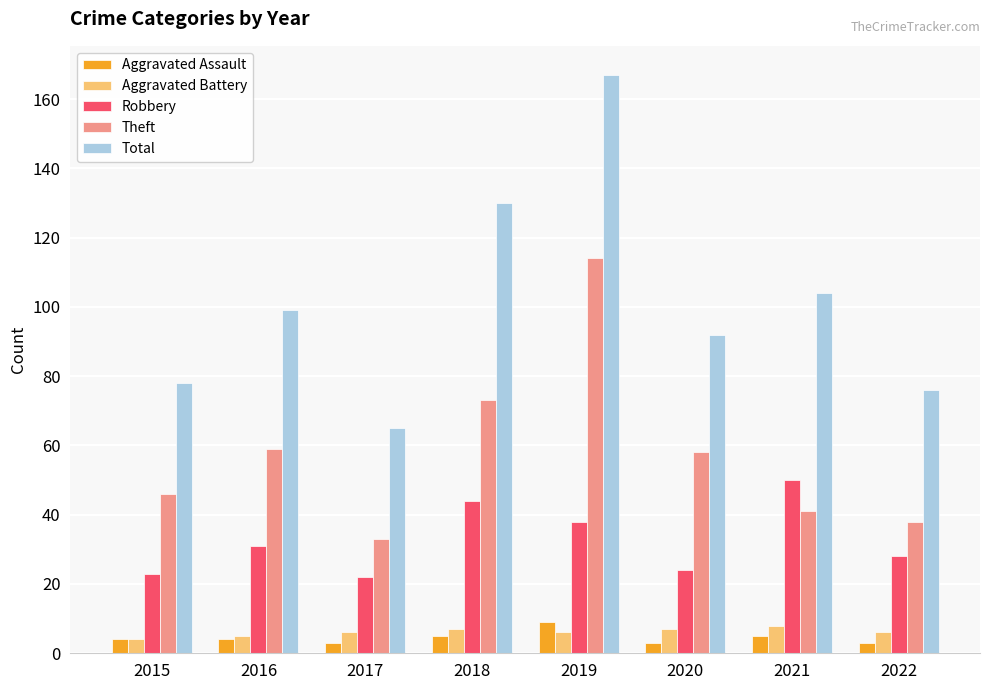

Which series has the widest spread of values?

Total